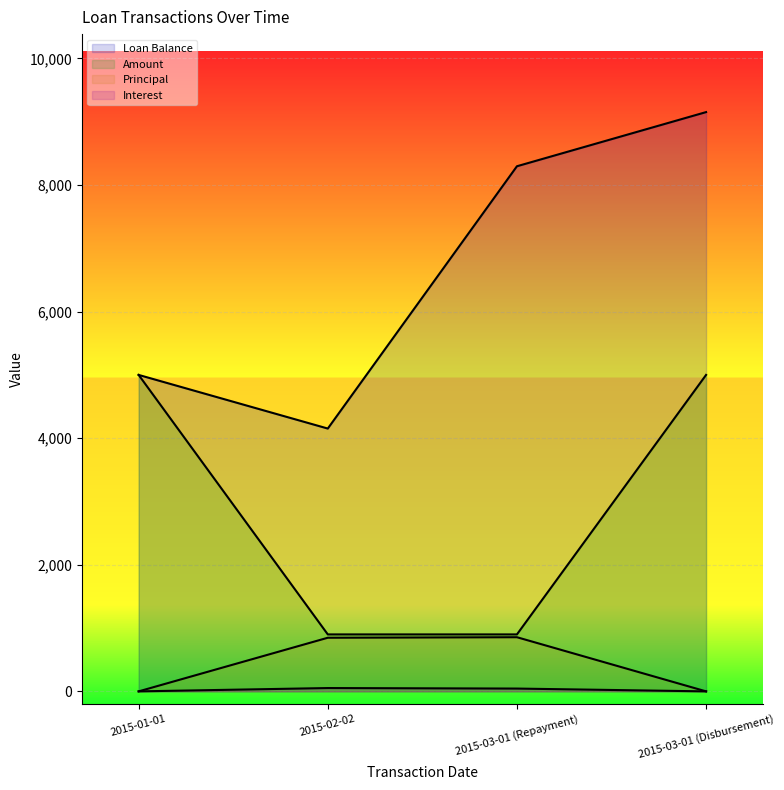

What is the label of the 1st point from the right?

2015-03-01 (Disbursement)